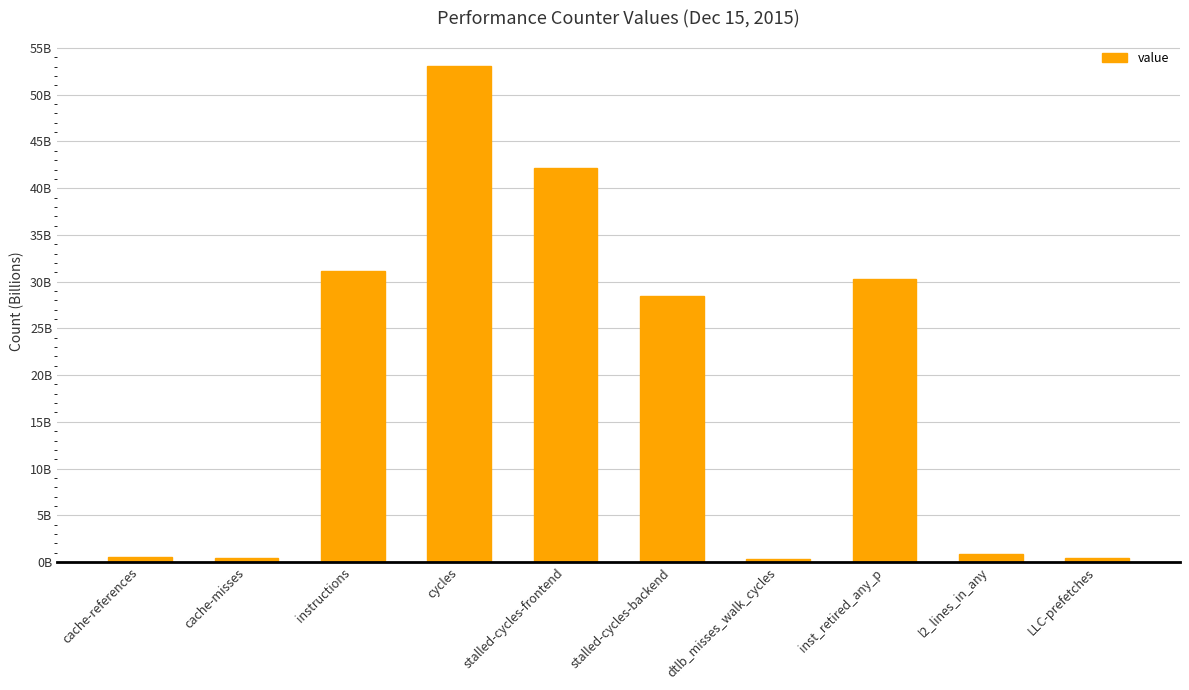

Read the value at cache-misses.

0.4